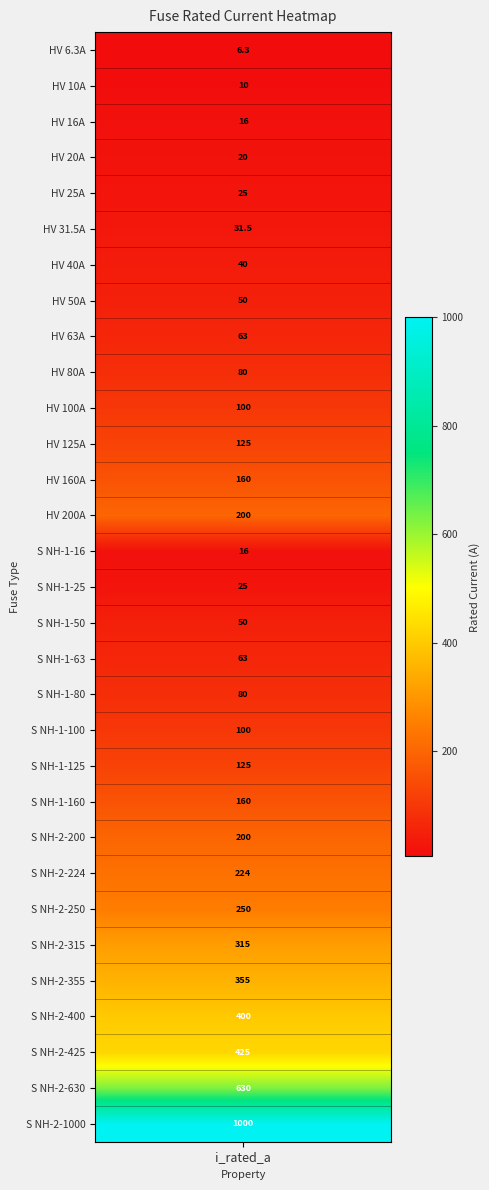

List the labels in order of value, largest first.

30, 29, 28, 27, 26, 25, 24, 23, 13, 22, 12, 21, 11, 20, 10, 19, 9, 18, 8, 17, 7, 16, 6, 5, 4, 15, 3, 2, 14, 1, i_rated